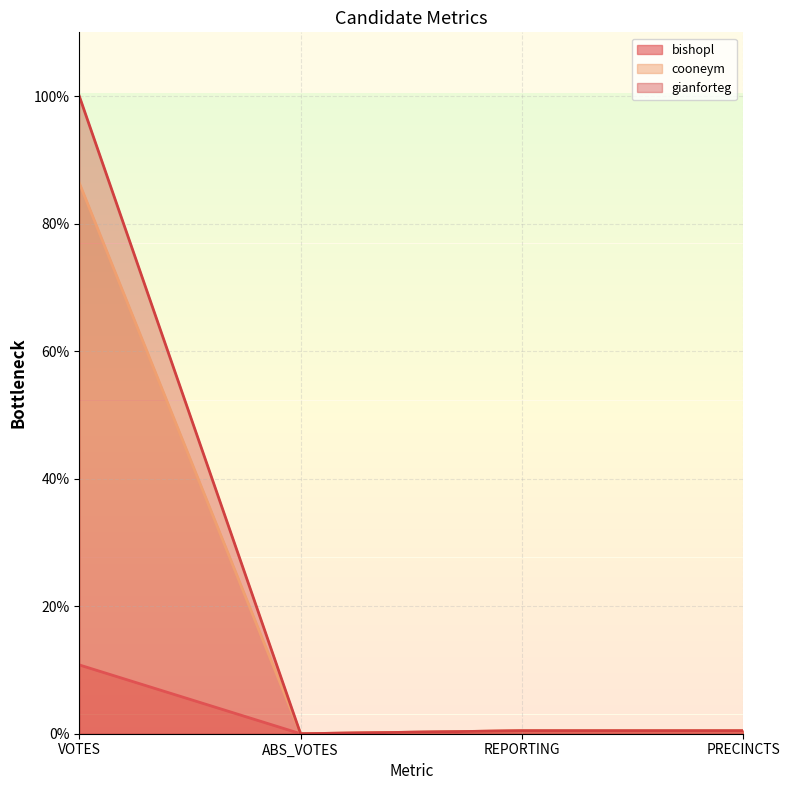

Does the chart have visible grid lines?

Yes